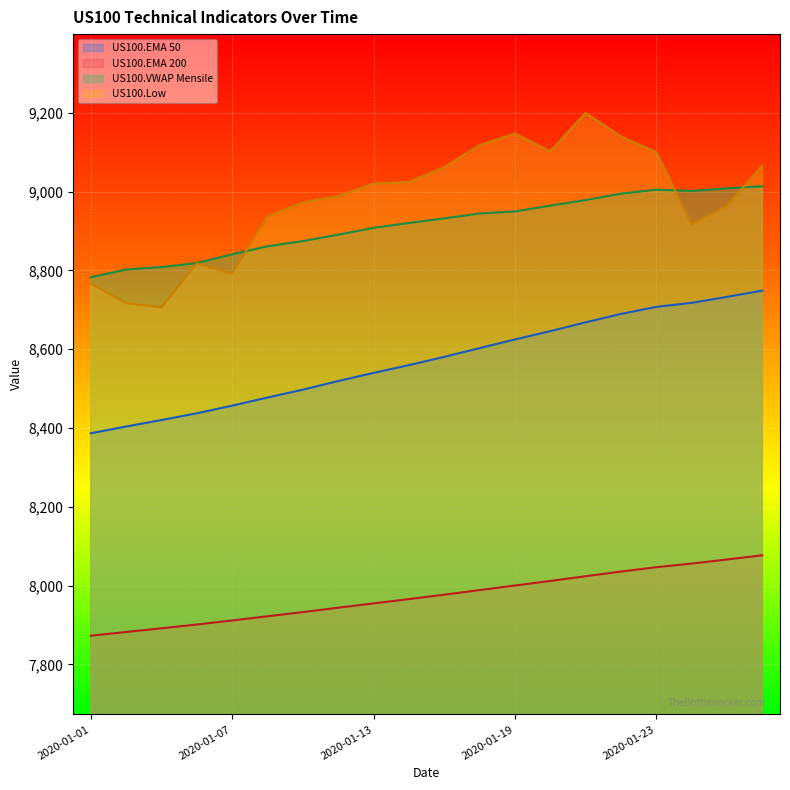

True or false: US100.Low and US100.VWAP Mensile intersect in this chart.

True